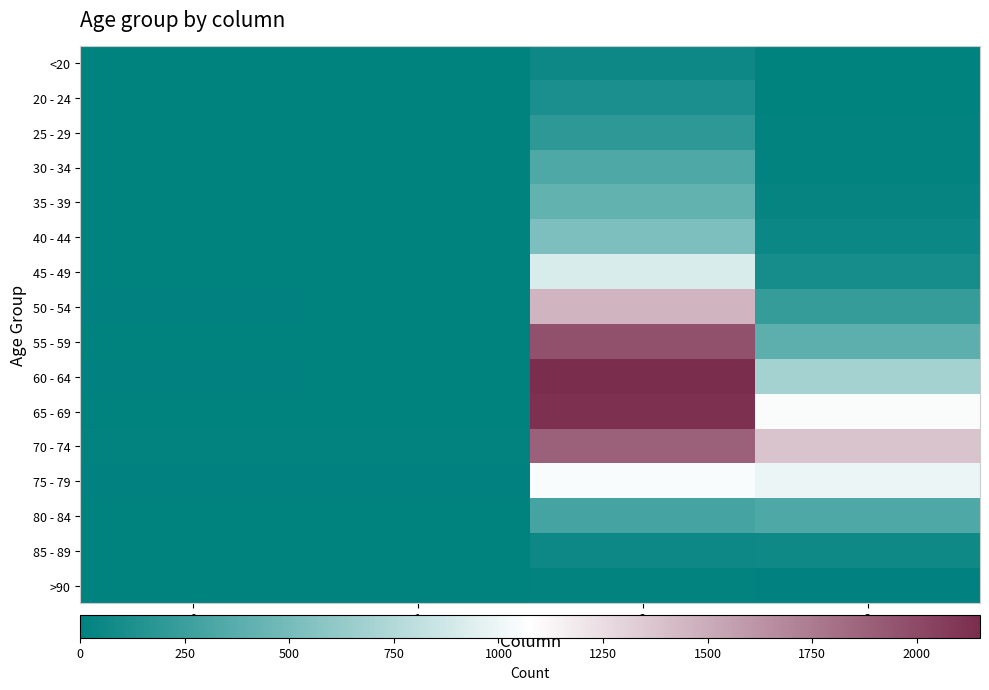

Reading left to right, list all the values displayed in this chart.

<20: 0=0	1=1	2=62	3=7
20 - 24: 0=1	1=0	2=121	3=2
25 - 29: 0=0	1=0	2=196	3=13
30 - 34: 0=0	1=2	2=333	3=14
35 - 39: 0=2	1=1	2=420	3=26
40 - 44: 0=0	1=1	2=530	3=53
45 - 49: 0=2	1=1	2=915	3=97
50 - 54: 0=9	1=3	2=1450	3=227
55 - 59: 0=8	1=6	2=1965	3=392
60 - 64: 0=11	1=8	2=2151	3=689
65 - 69: 0=6	1=6	2=2130	3=1057
70 - 74: 0=13	1=14	2=1882	3=1381
75 - 79: 0=10	1=12	2=1053	3=993
80 - 84: 0=7	1=4	2=296	3=333
85 - 89: 0=3	1=1	2=62	3=64
>90: 0=0	1=0	2=15	3=9